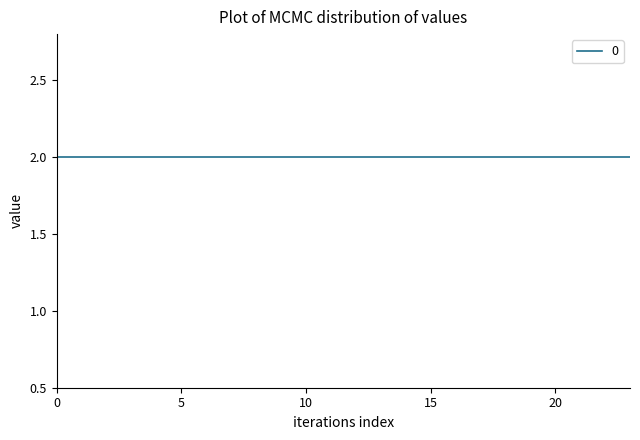

What is the value of the 6 point at the 19th from the left?

2